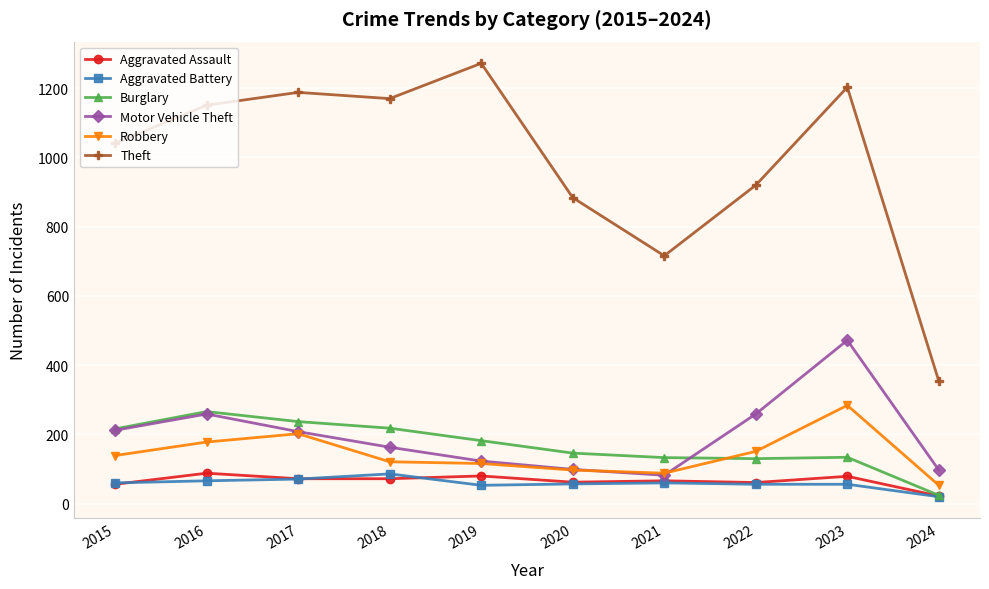

Which series changed the most between 2018 and 2024?

Theft